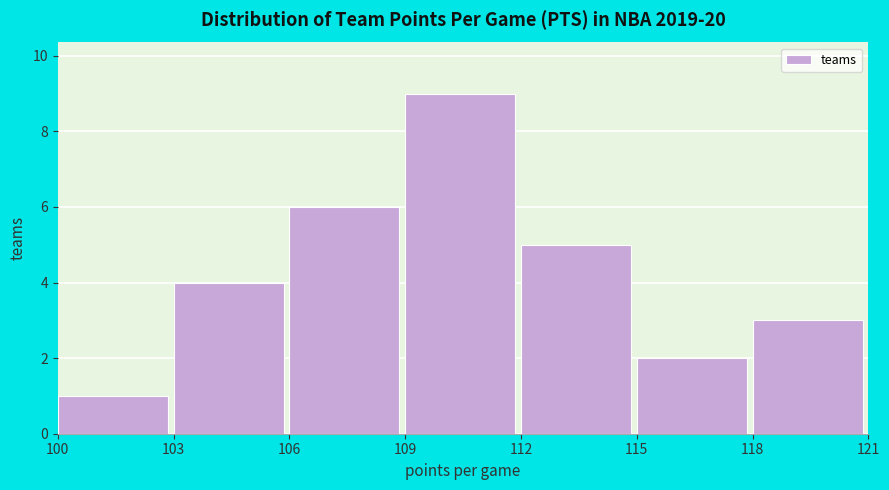

Reading left to right, transcribe this chart: for each bar, give the range it covers on the x-axis and its height. The values are not printed on the chart, so give them approximately, as read against the axis.

100 to 103: 1
103 to 106: 4
106 to 109: 6
109 to 112: 9
112 to 115: 5
115 to 118: 2
118 to 121: 3